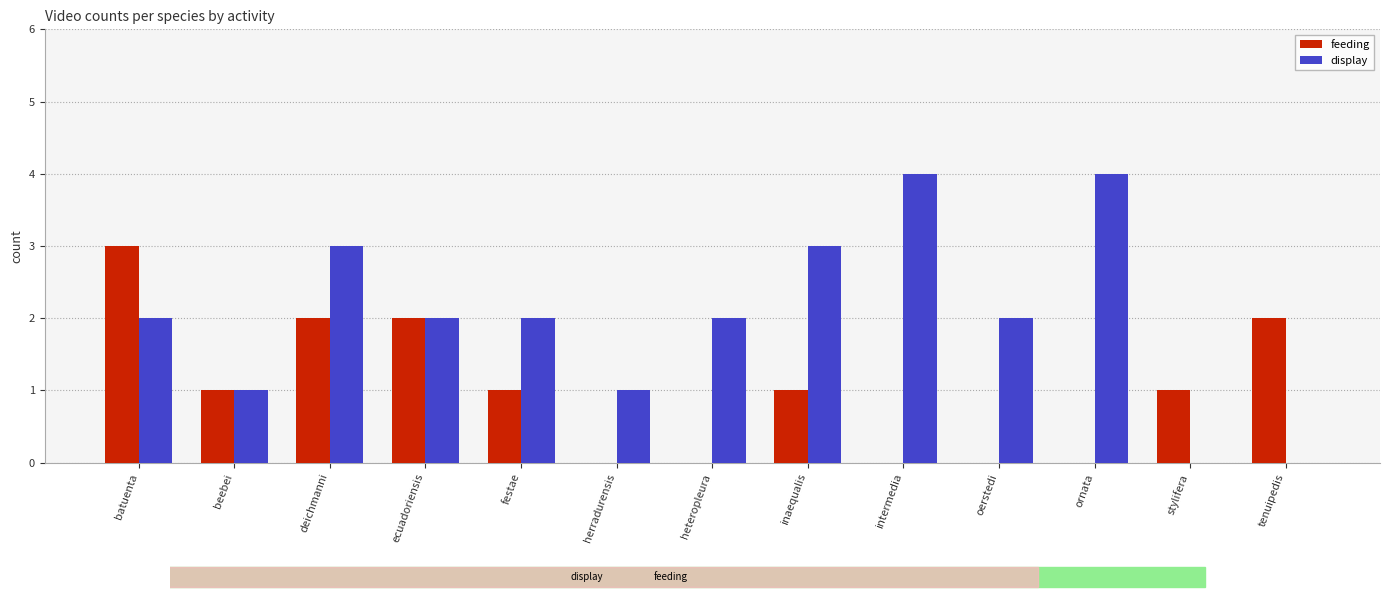

How many groups of bars are there?

13